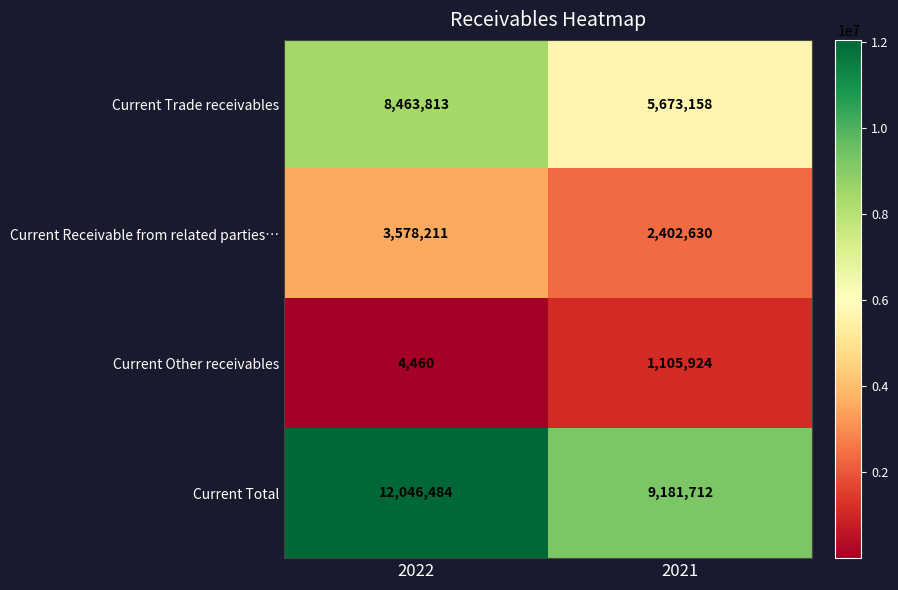

What is the difference between the highest and lowest values at 2022?

12042024